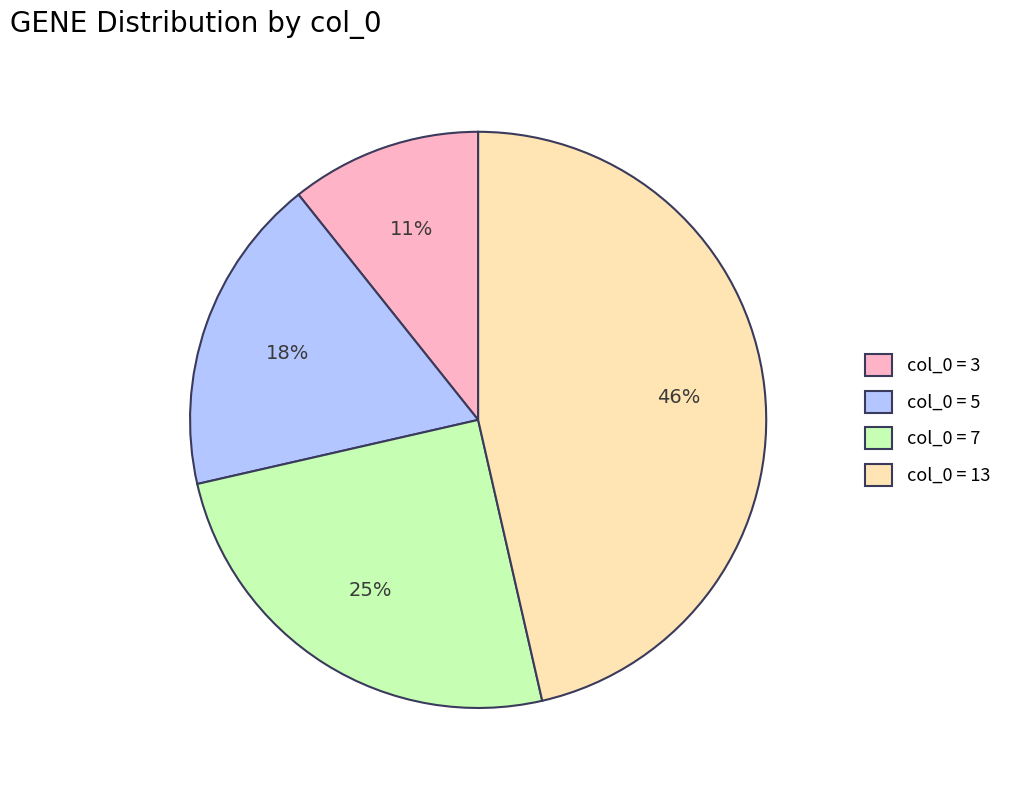

Does col_0 = 3 represent more than half of the total?

No